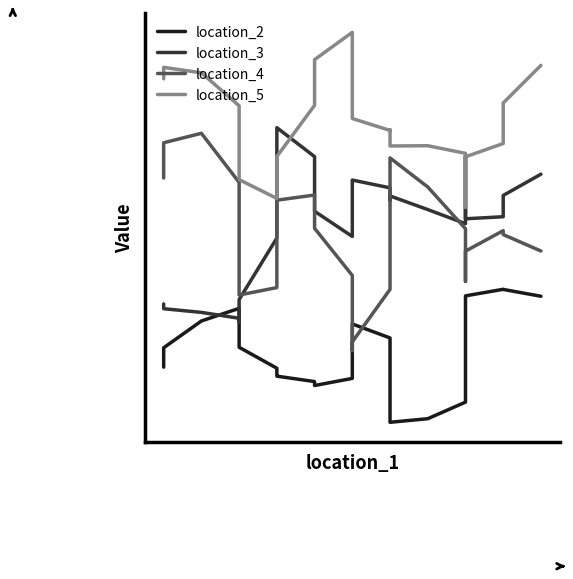

What is the value of the location_5 point at the 30th from the left?

13.7